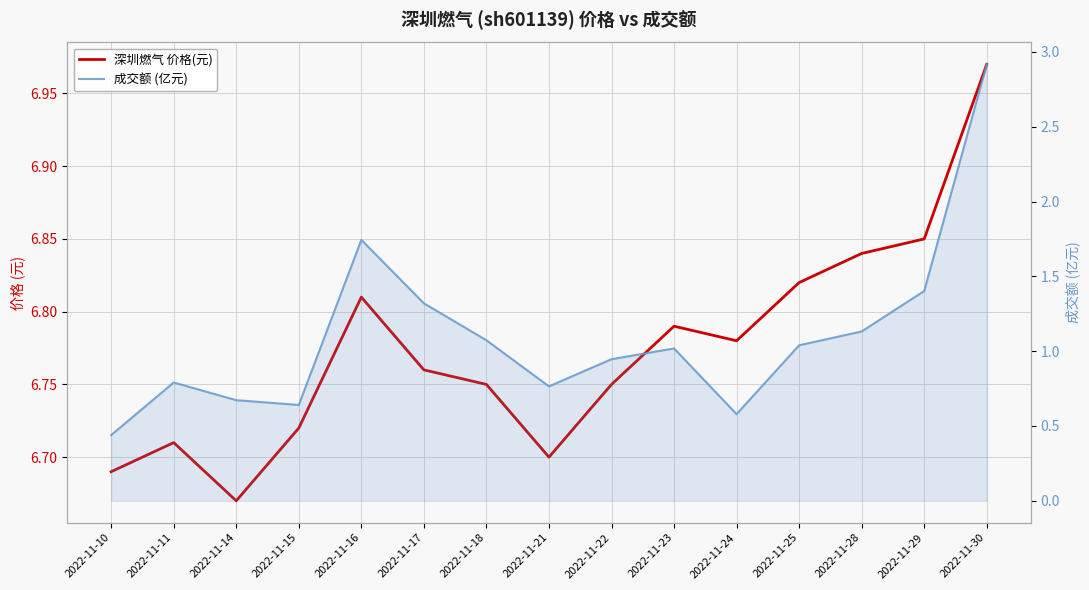

What is the maximum value for 深圳燃气 价格(元)?

7.0